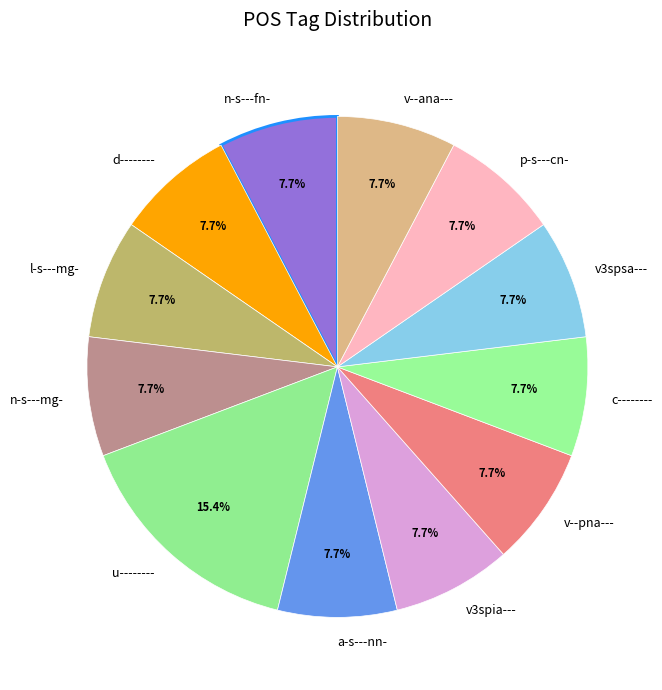

Does p-s---cn- represent more than half of the total?

No